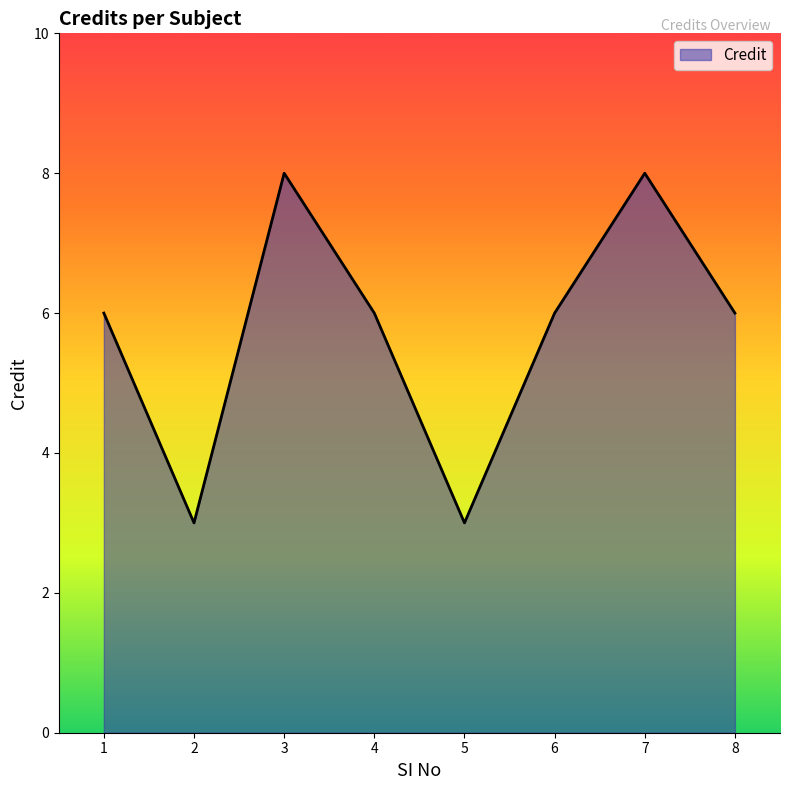

What is the minimum value shown in the chart?

3